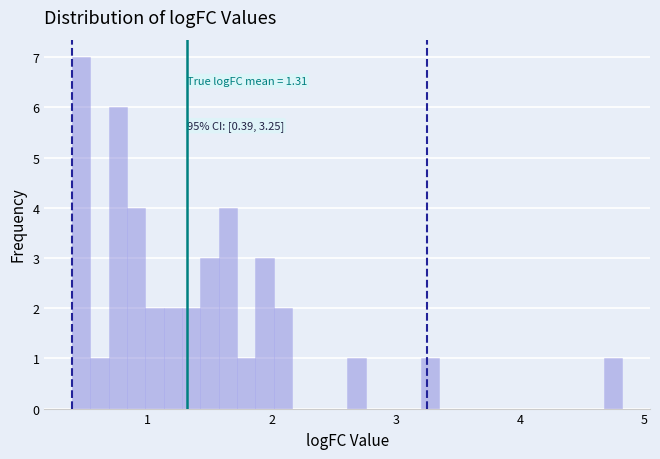

Around what value on the x-axis is the tallest bar? Give the approximate position of its centre, as read against the axis.

0.5